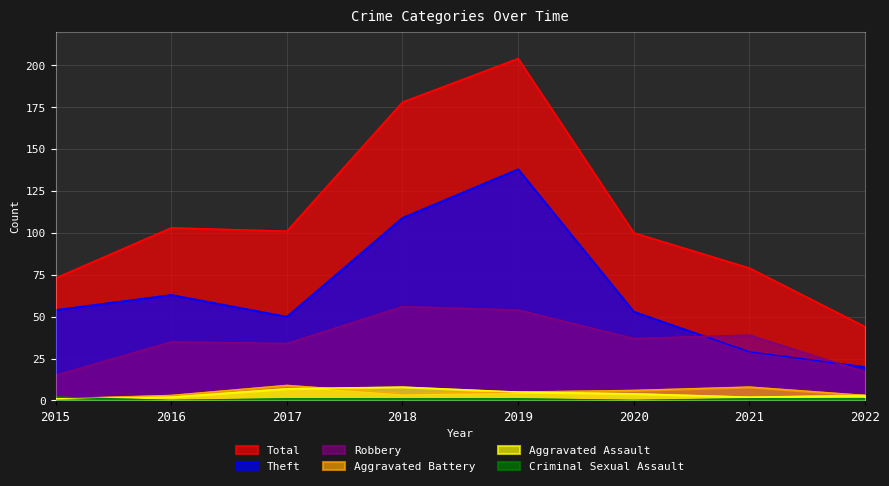

True or false: Robbery and Theft intersect in this chart.

True